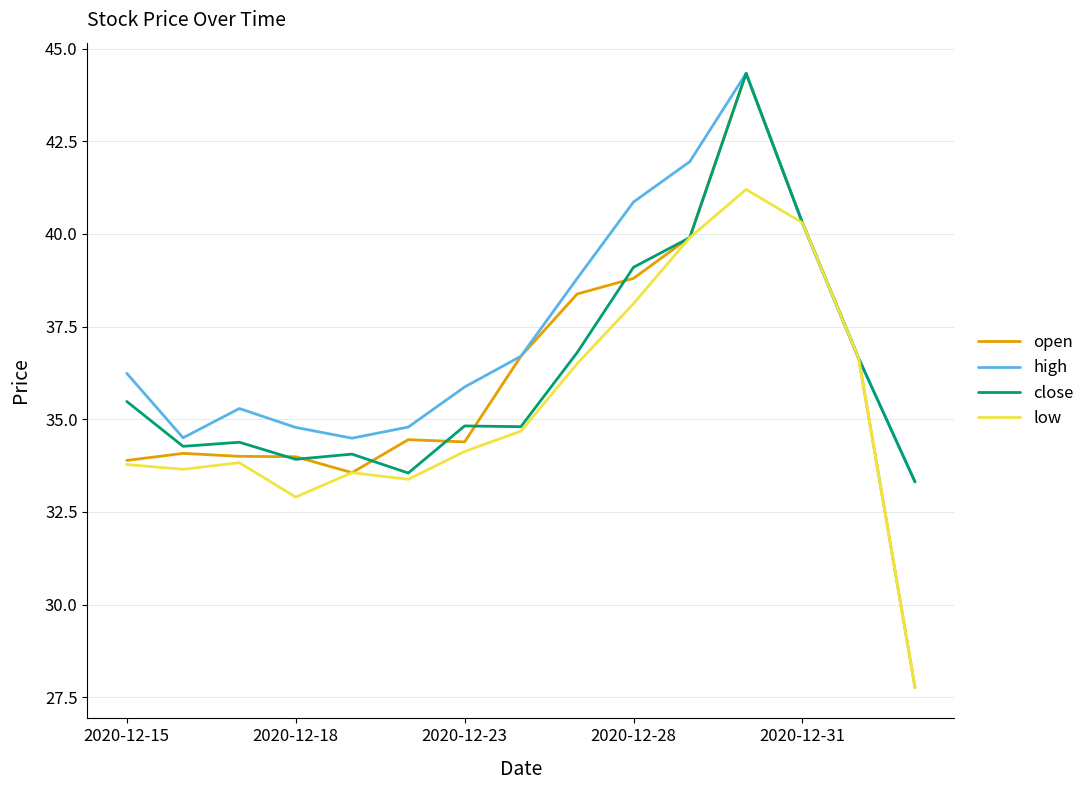

What is the greatest value displayed?

44.3